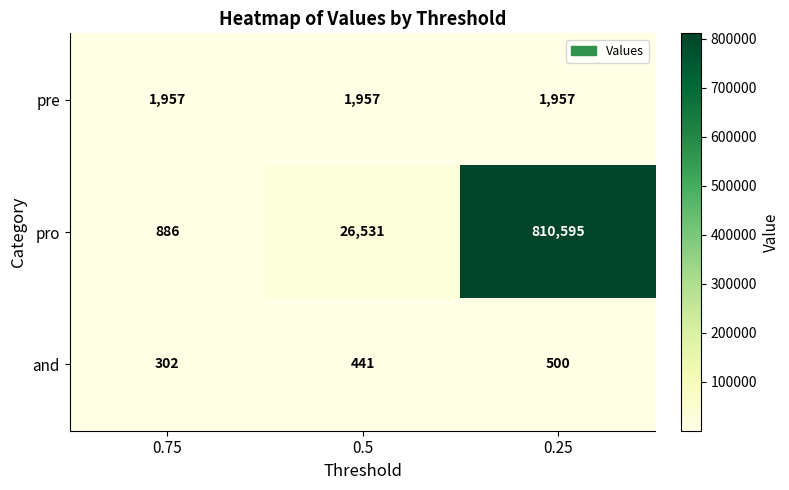

Read the pre value at 0.5.

1957